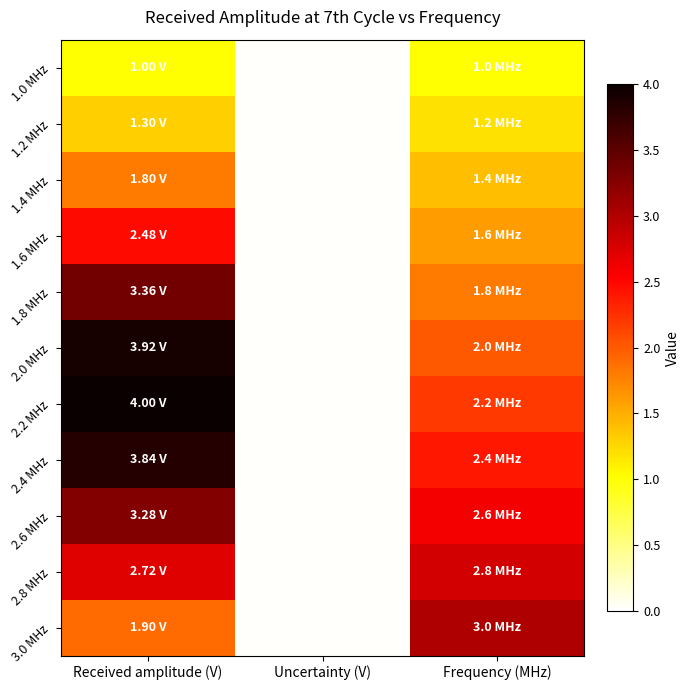

At Uncertainty (V), list the series in order from largest to smallest.

1.0 MHz, 1.2 MHz, 1.4 MHz, 1.6 MHz, 1.8 MHz, 2.0 MHz, 2.2 MHz, 2.4 MHz, 2.6 MHz, 2.8 MHz, 3.0 MHz